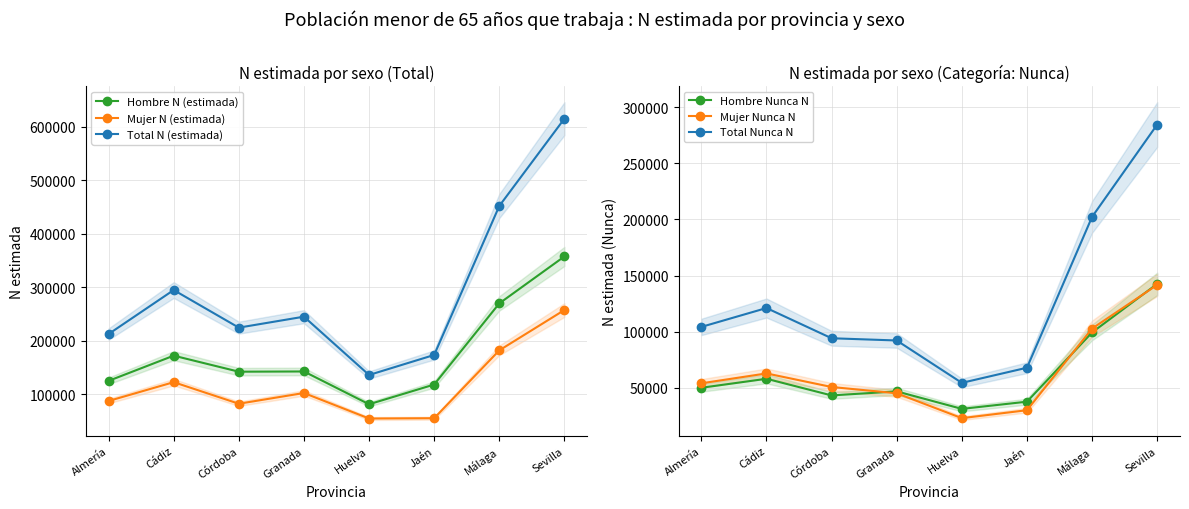

What is the label of the 1st point from the left?

Almería